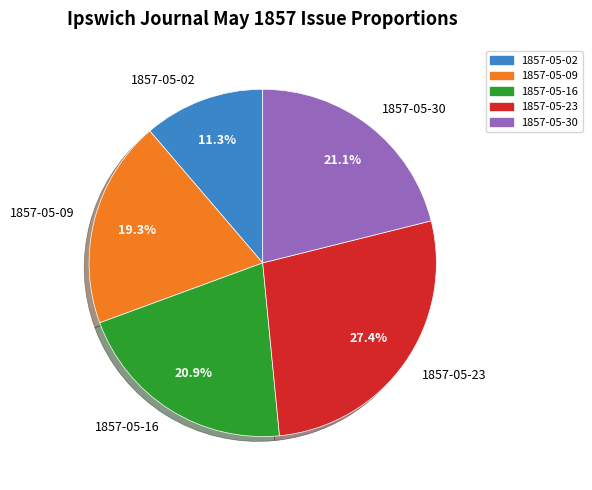

Does any single category account for the majority?

No